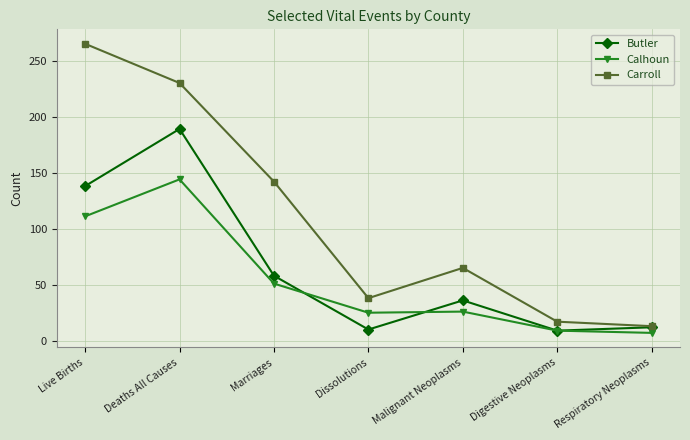

Does the chart display data point markers on the line(s)?

Yes